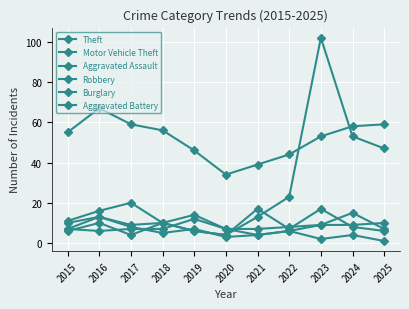

Between 2023 and 2018, which is larger?

2018